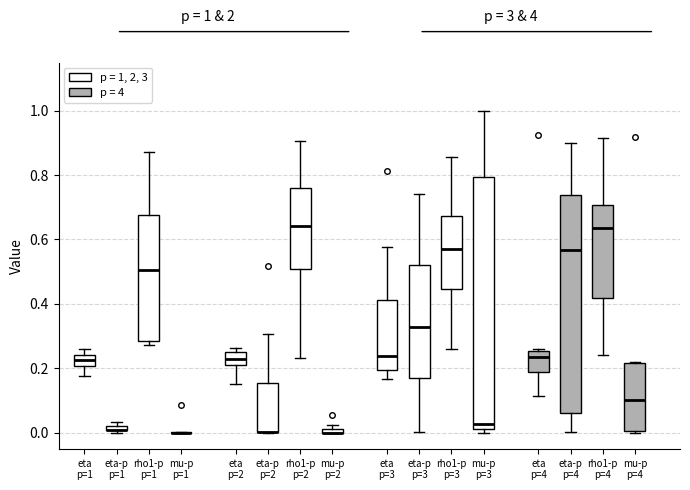

Which box is the tallest, from its lower edge to its upper edge?

mu-p p=3